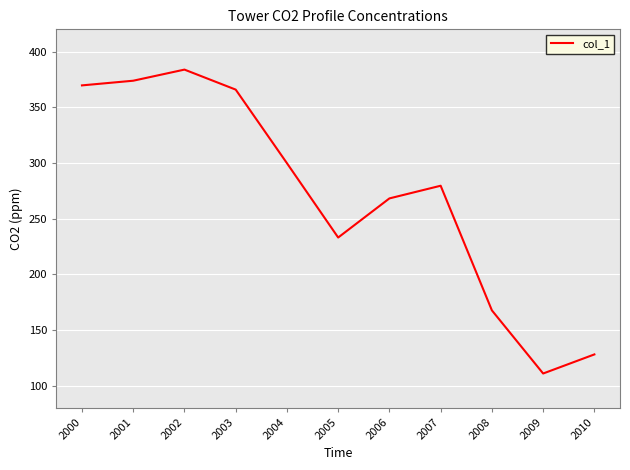

Is it true that the value at 2004 is 299.8?

True